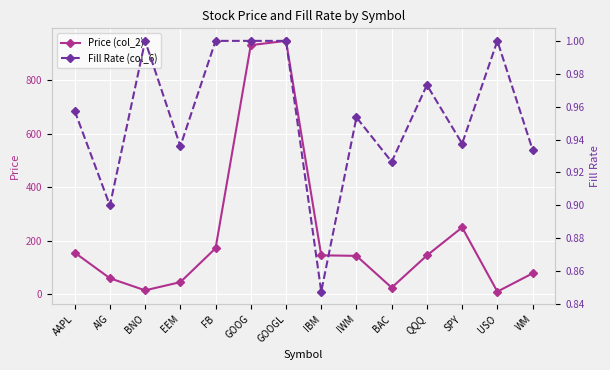

Is it true that Price (col_2) equals 250.1 at SPY?

True